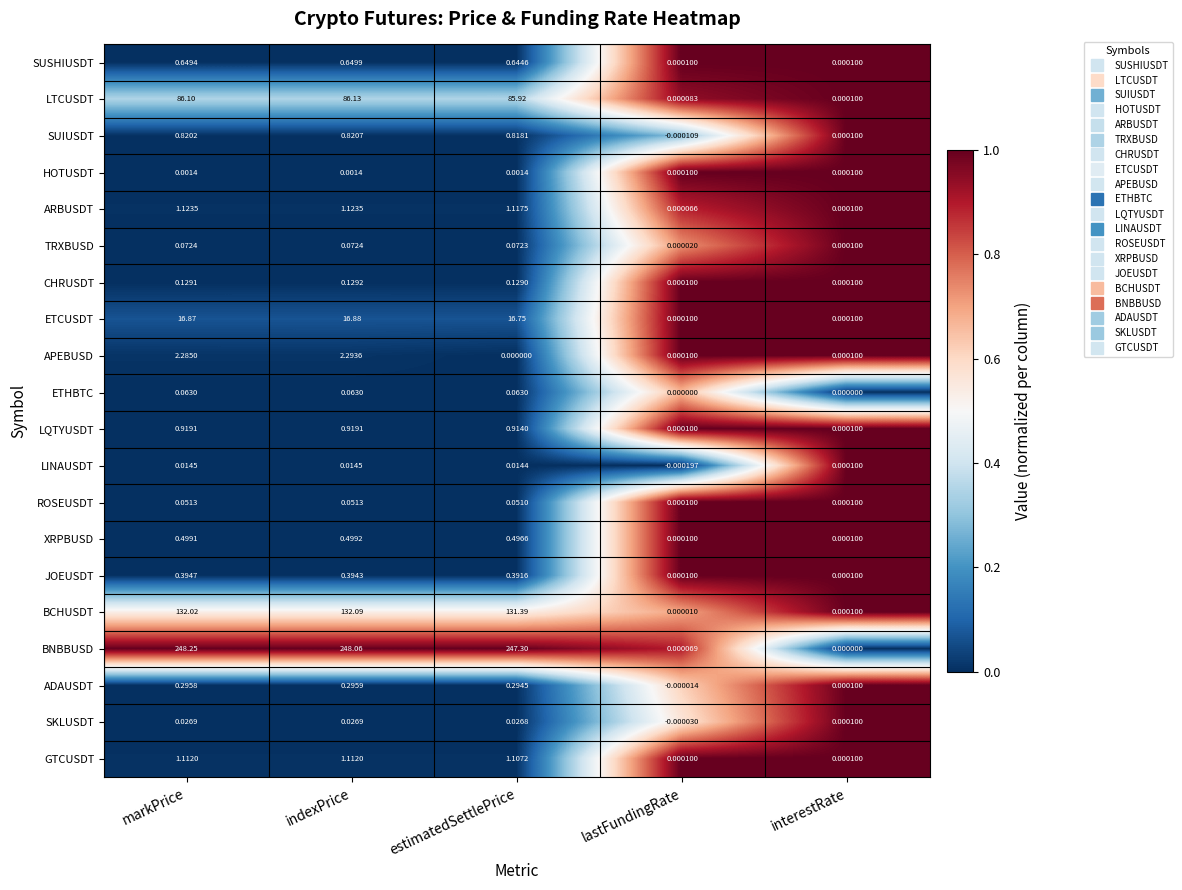

How many series are shown in this chart?

20